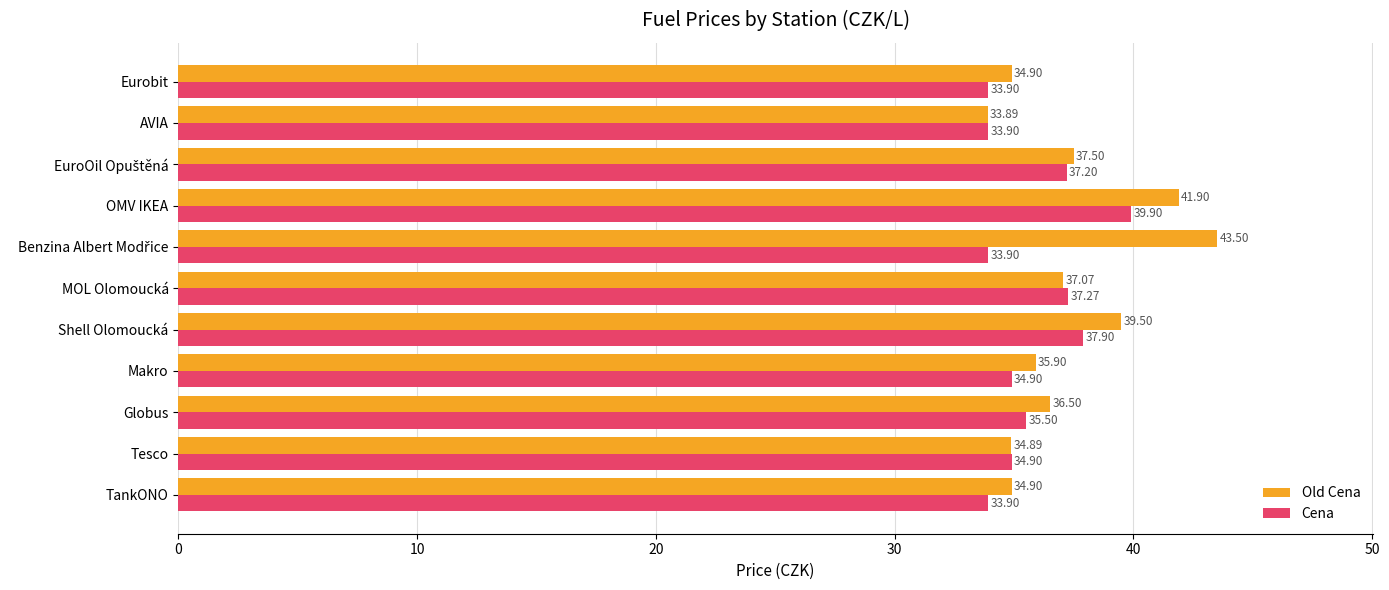

Is the value of Old Cena at TankONO greater than the value of Cena at Eurobit?

Yes